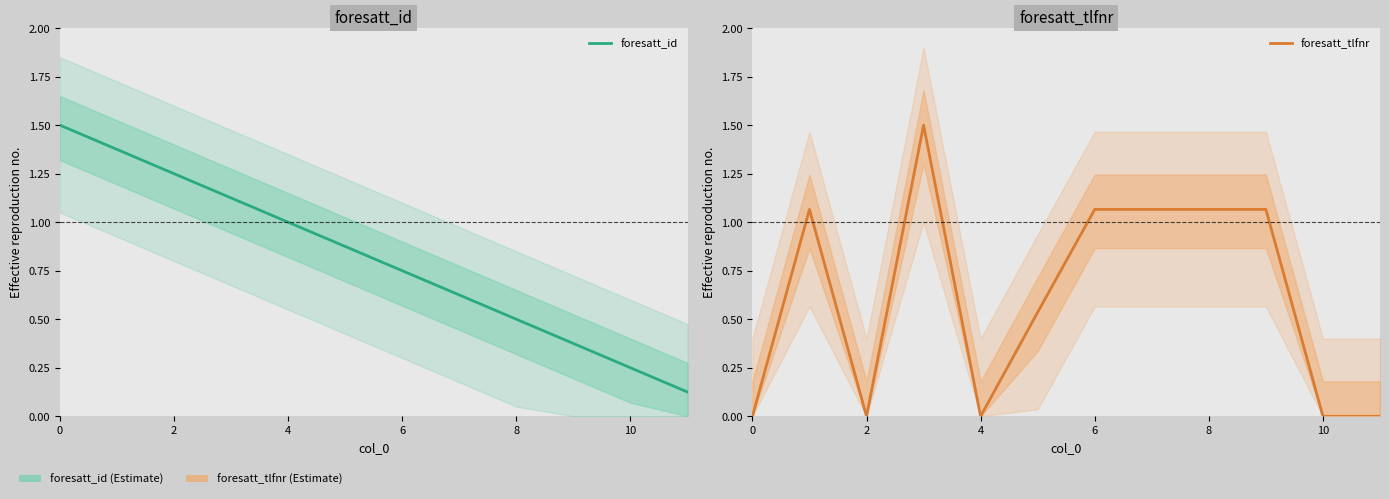

True or false: foresatt_id has a value of 0.2 at 10.

True